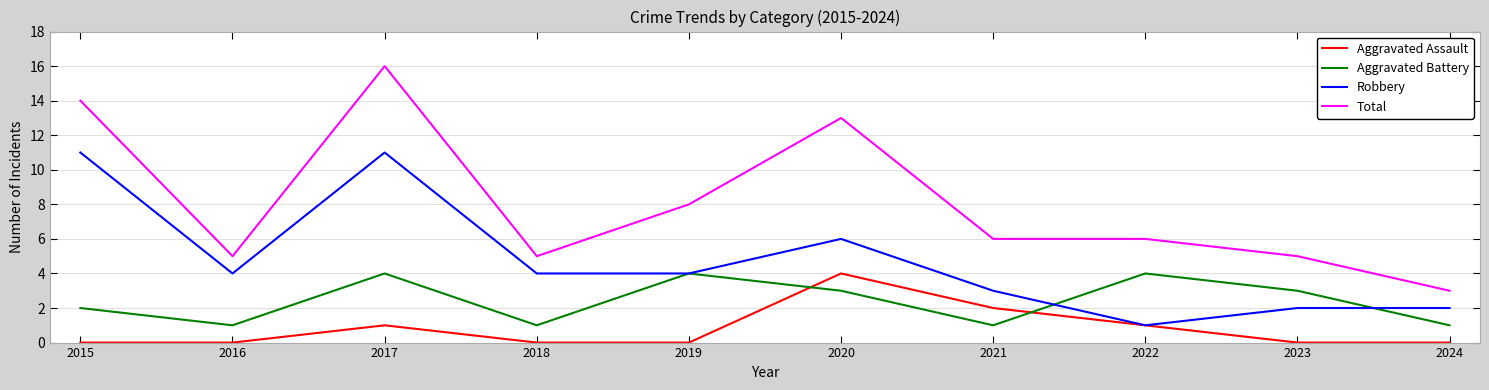

What is the difference between the maximum and second lowest values in the Total series?

11